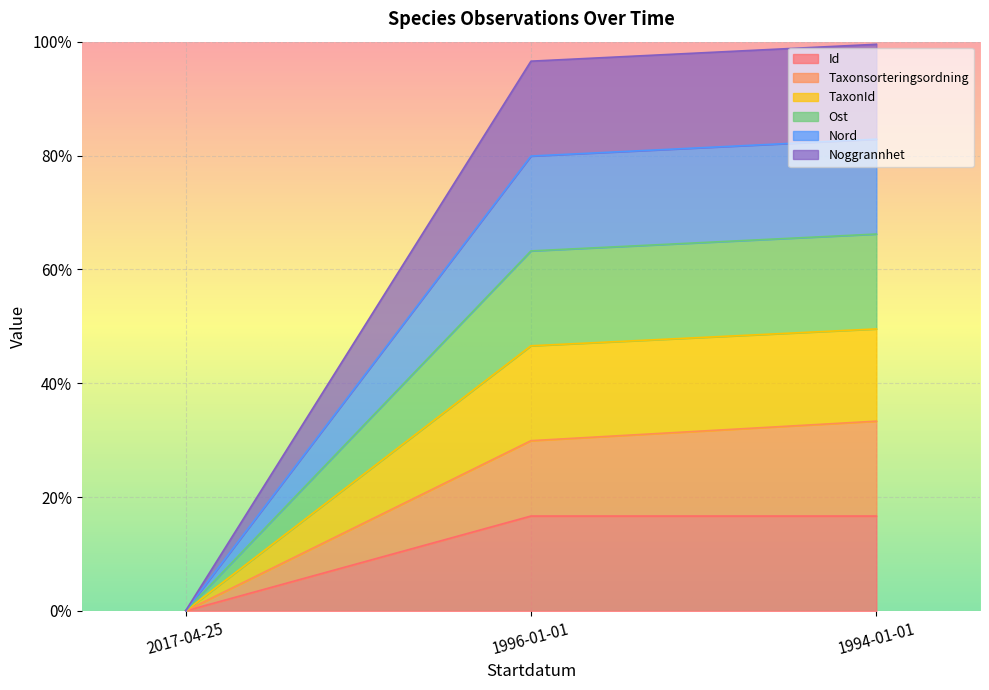

How many lines are shown in the chart?

6